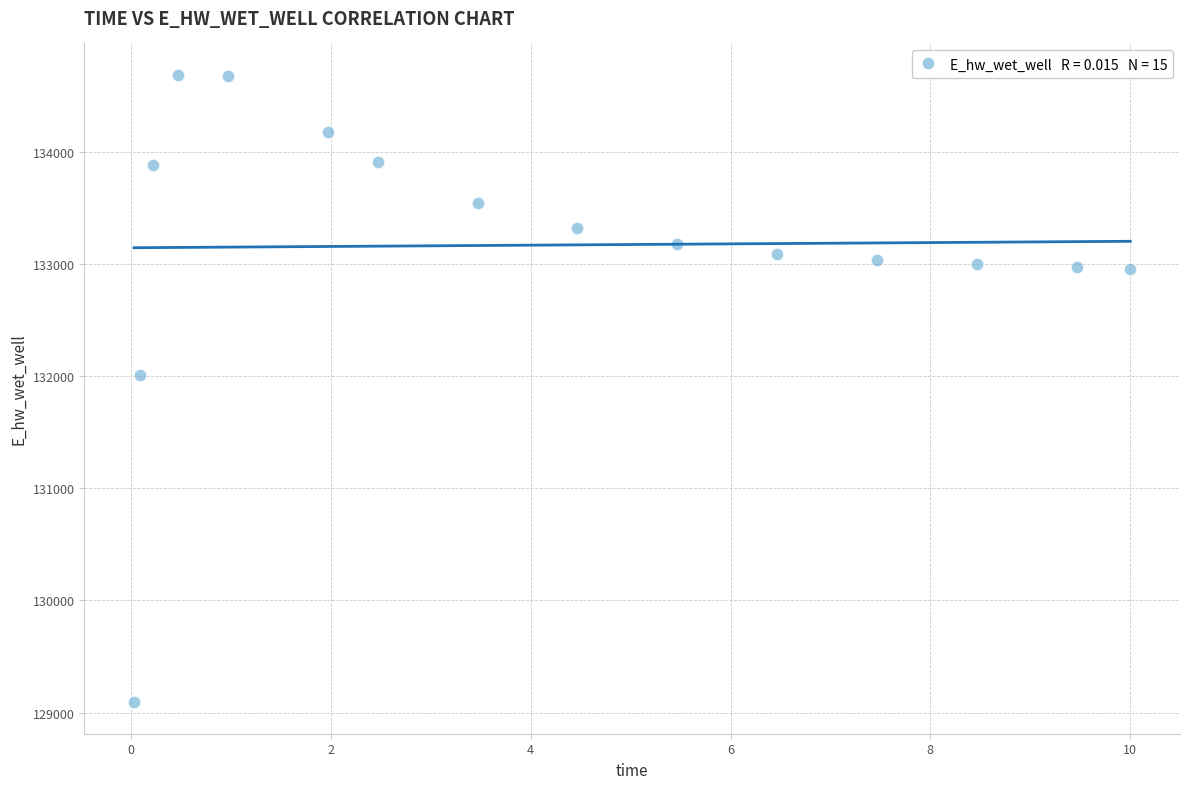

What Y value in the scatter plot is closest to 131889?

132010.9